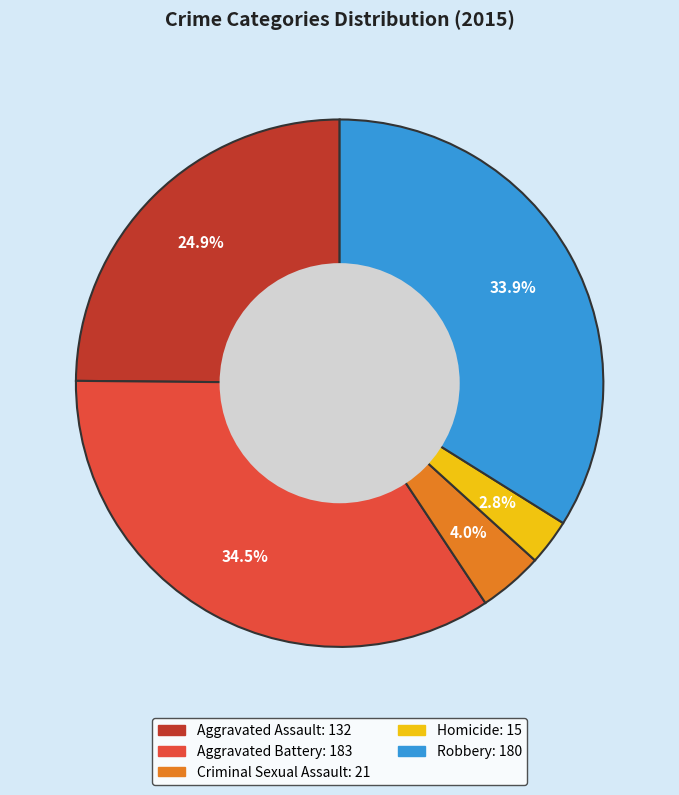

Rank the categories by value from highest to lowest.

Aggravated Battery, Robbery, Aggravated Assault, Criminal Sexual Assault, Homicide